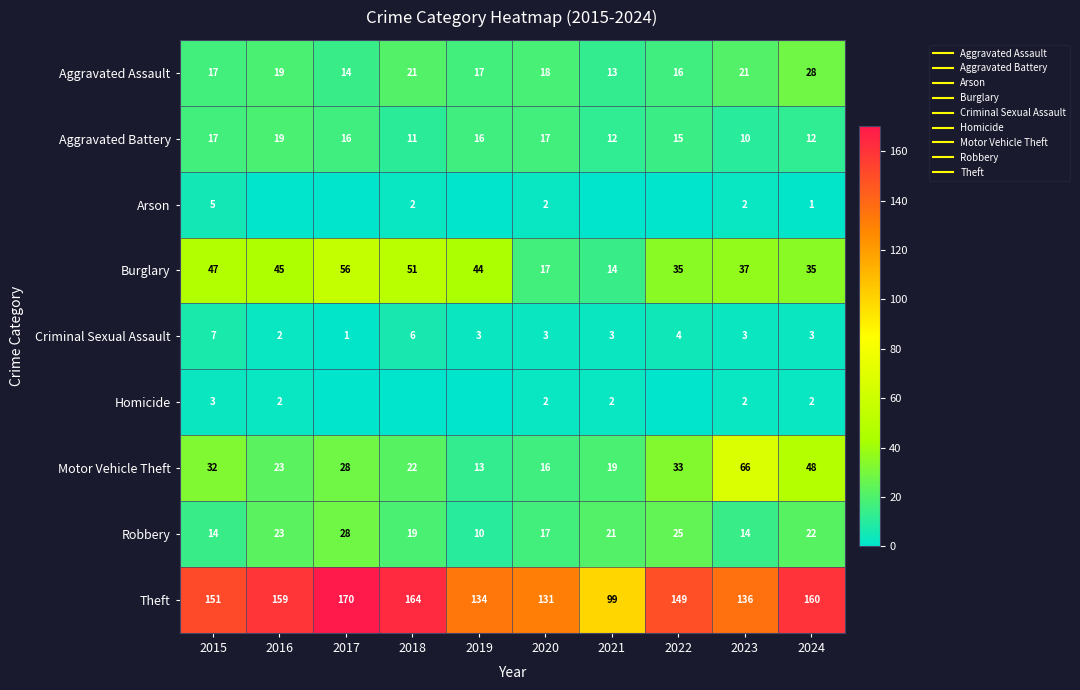

Which series changed the most between 2017 and 2020?

Burglary